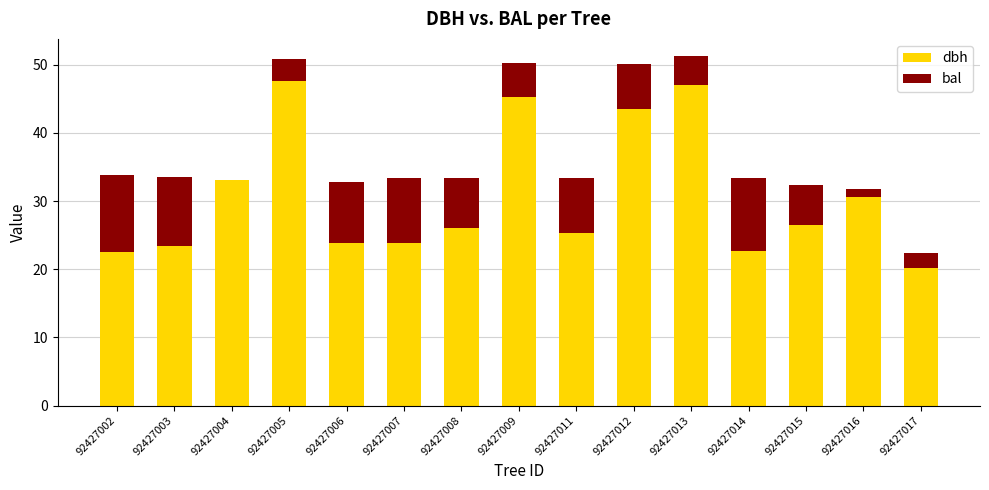

Are the bars horizontal?

No